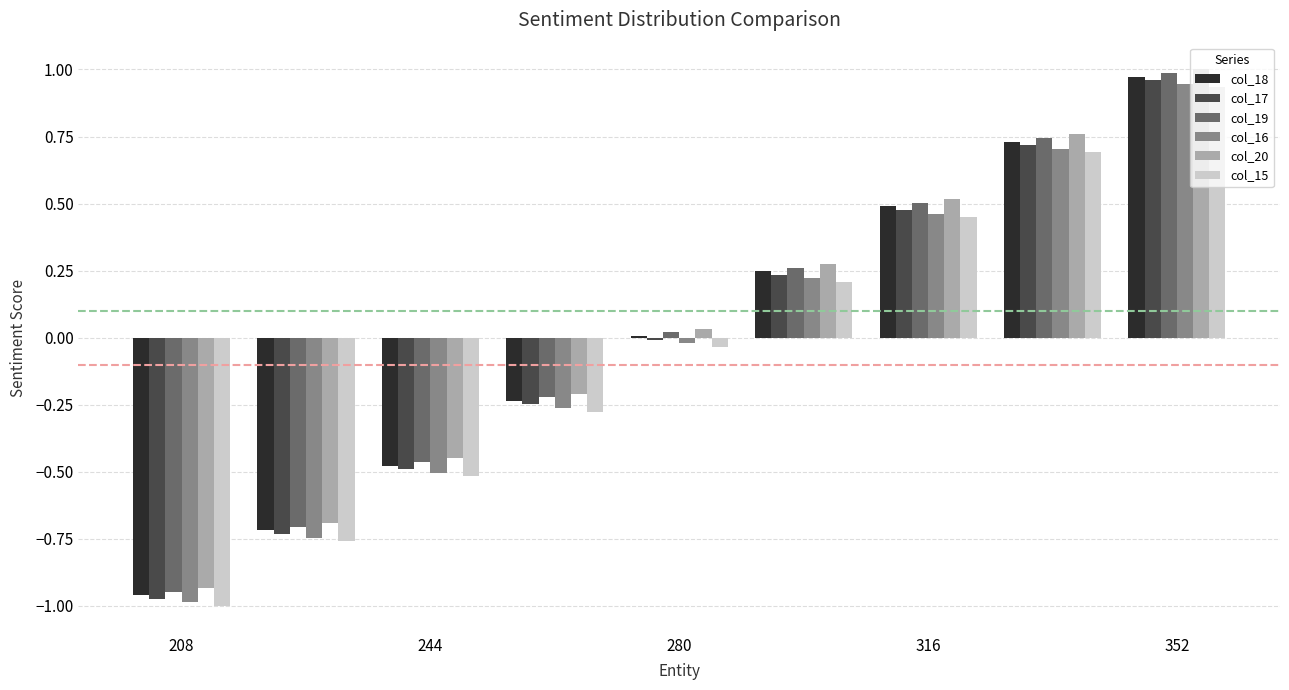

What is the difference between the maximum and minimum values in the col_15 series?

1.9